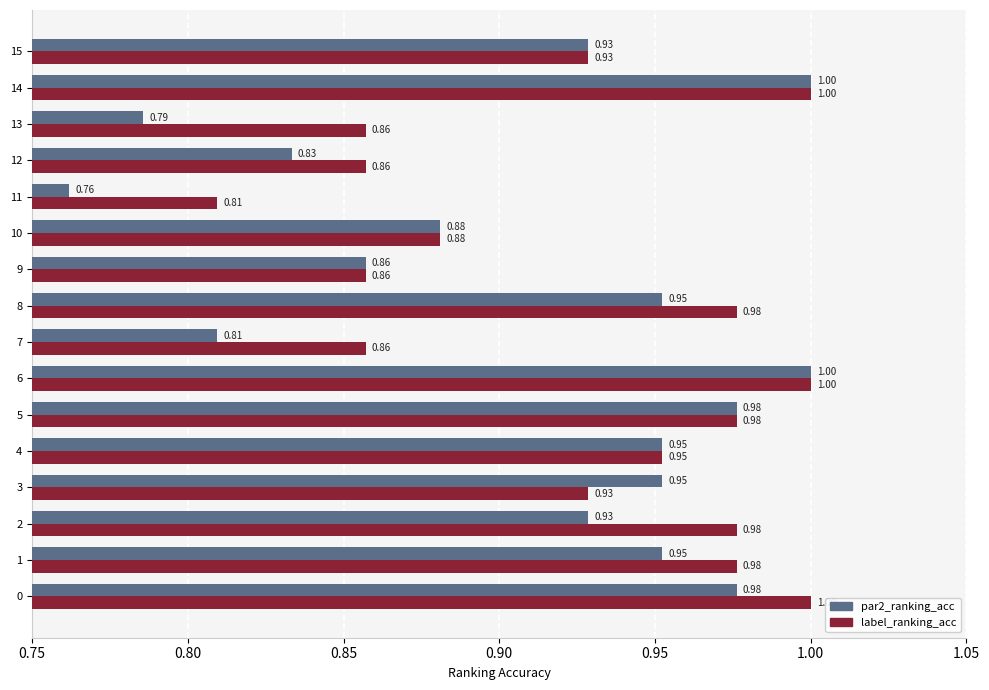

At how many categories does at least one series exceed 0?

16